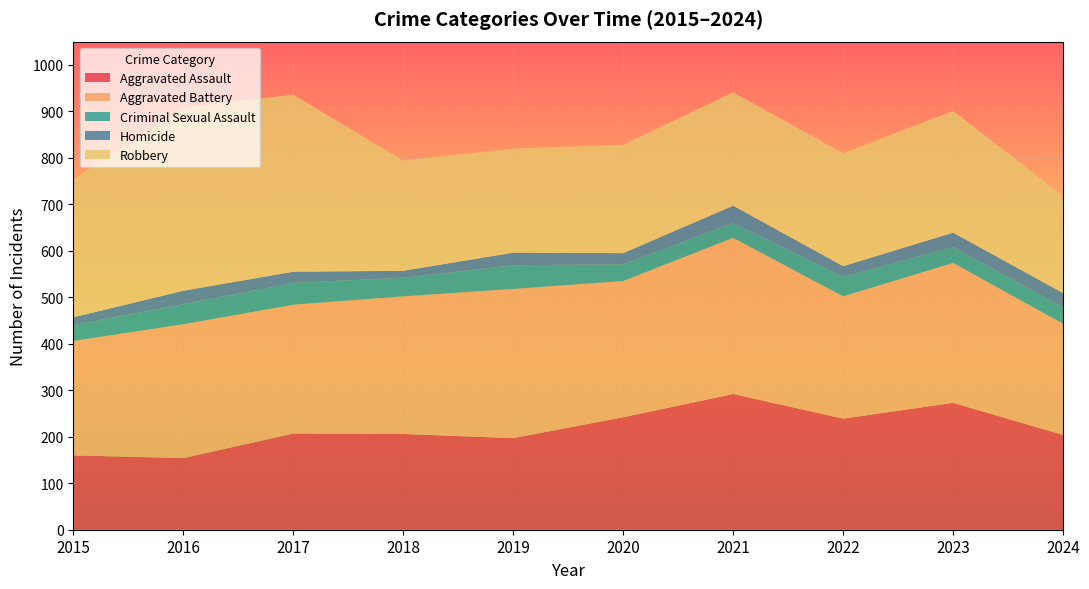

Reading left to right, list all the values displayed in this chart.

Aggravated Assault: 160	154	207	206	197	242	292	239	273	204
Aggravated Battery: 246	288	277	296	321	293	336	263	301	239
Criminal Sexual Assault: 34	43	47	40	51	36	32	42	34	35
Homicide: 17	29	24	15	27	24	37	23	31	31
Robbery: 297	394	381	237	224	233	244	243	262	209